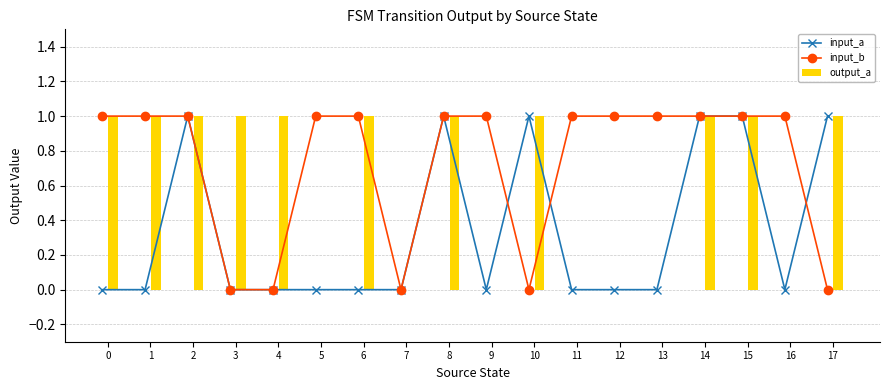

What is the average value of the input_b series?

1